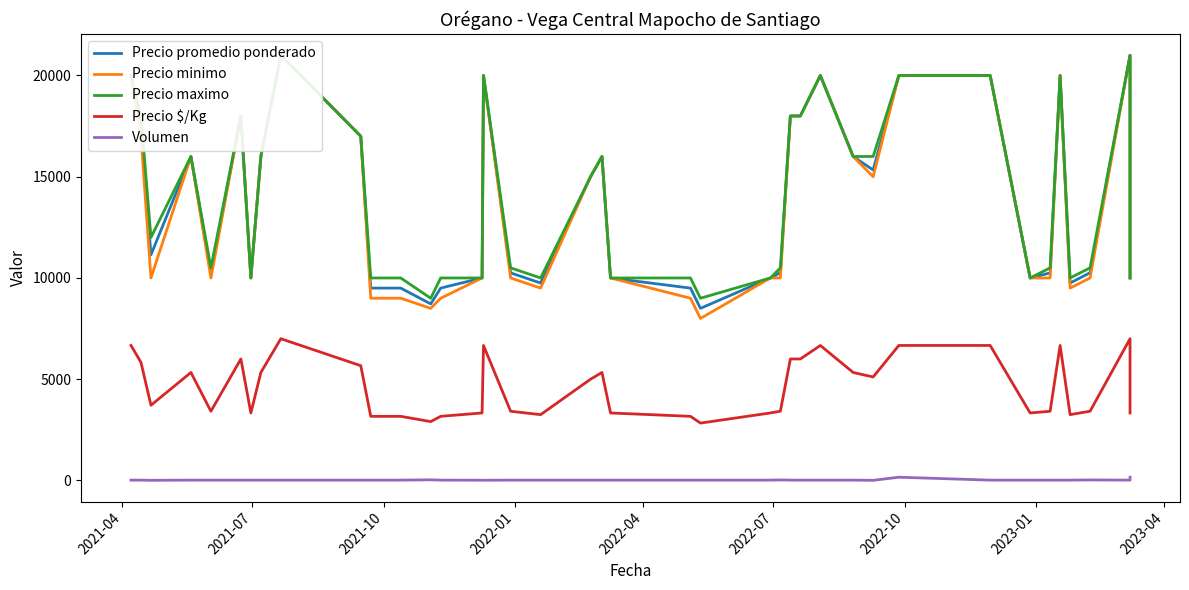

What is the average value of the Precio minimo series?

13888